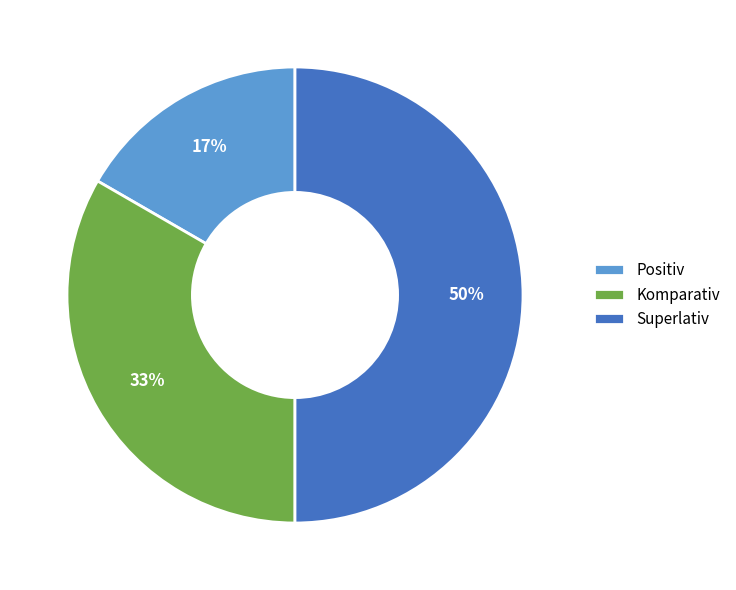

Count the number of slices in the pie.

3